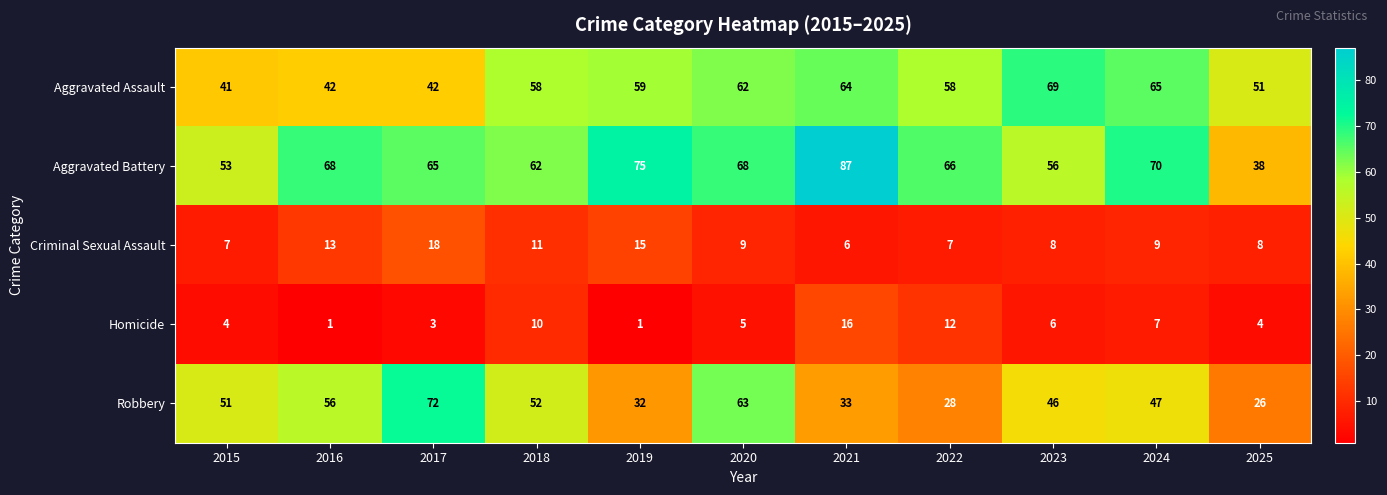

What is the highest value of the Criminal Sexual Assault series?

18